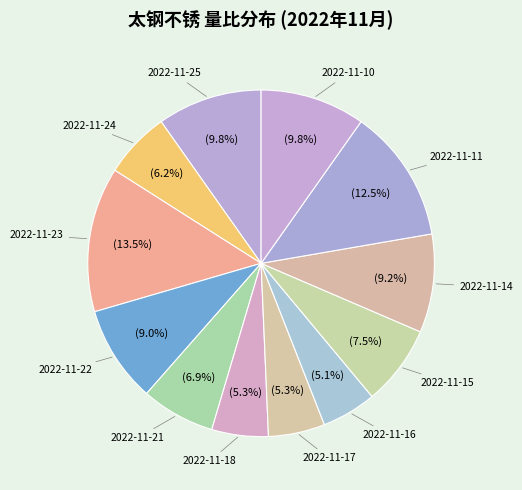

Is there any slice that represents more than half of the pie?

No